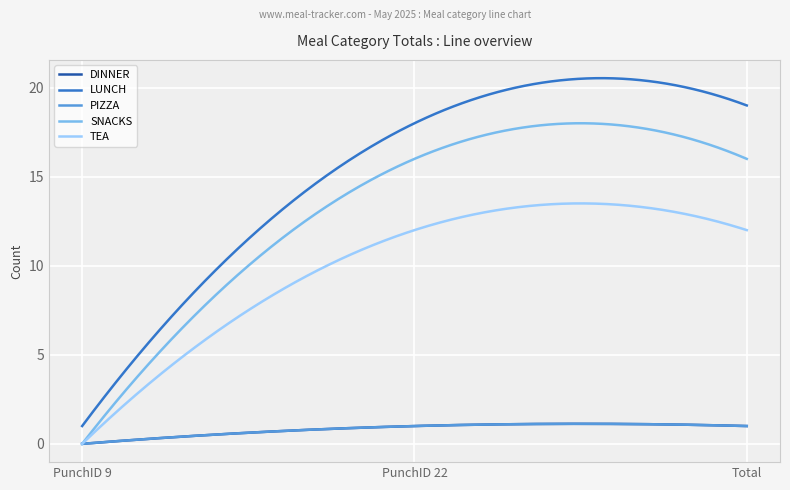

Is this an area chart (filled region under the line)?

No